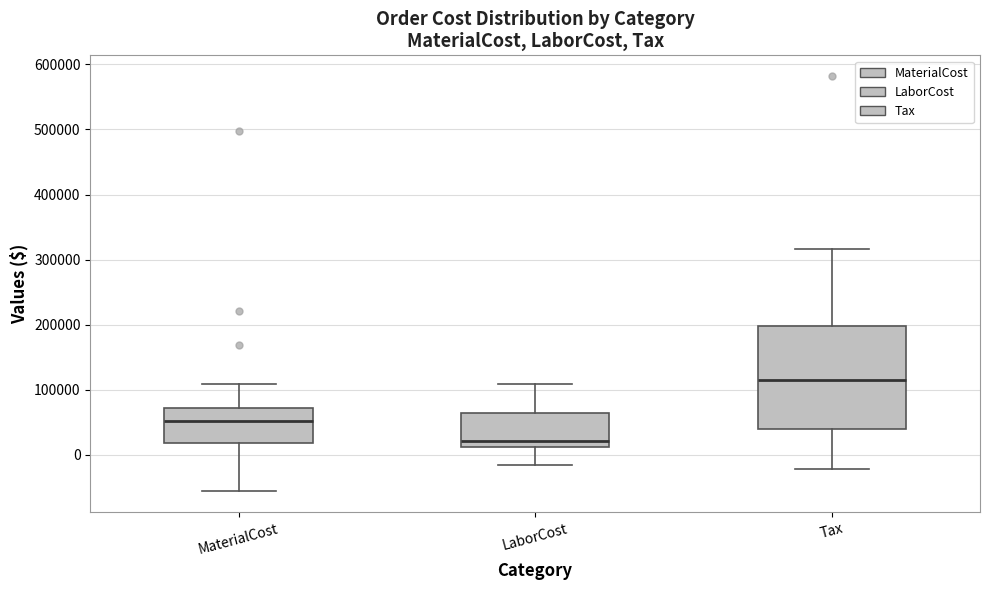

Where does the lower whisker of the box for LaborCost end on the y-axis? The values are not printed on the chart, so give them approximately, as read against the axis.

-20000